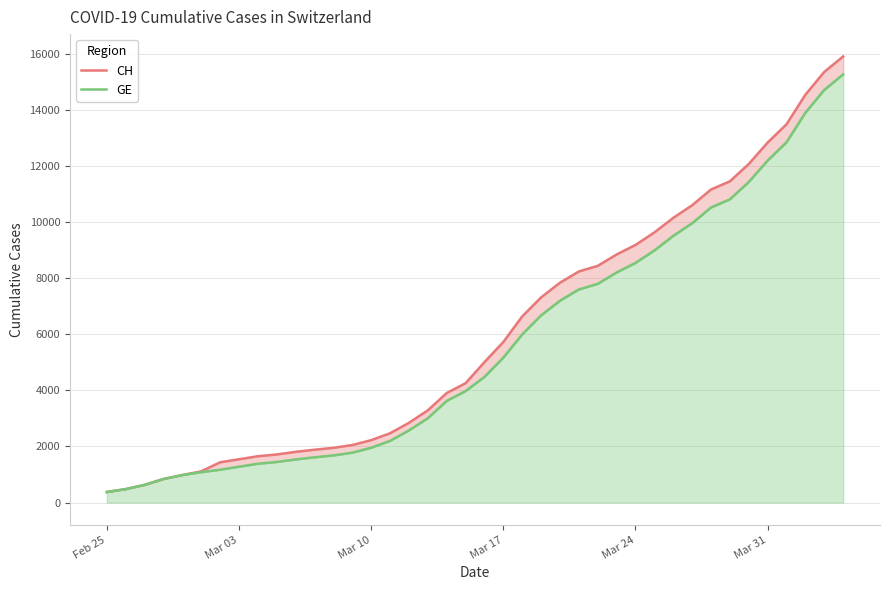

True or false: GE and CH cross at least once.

False